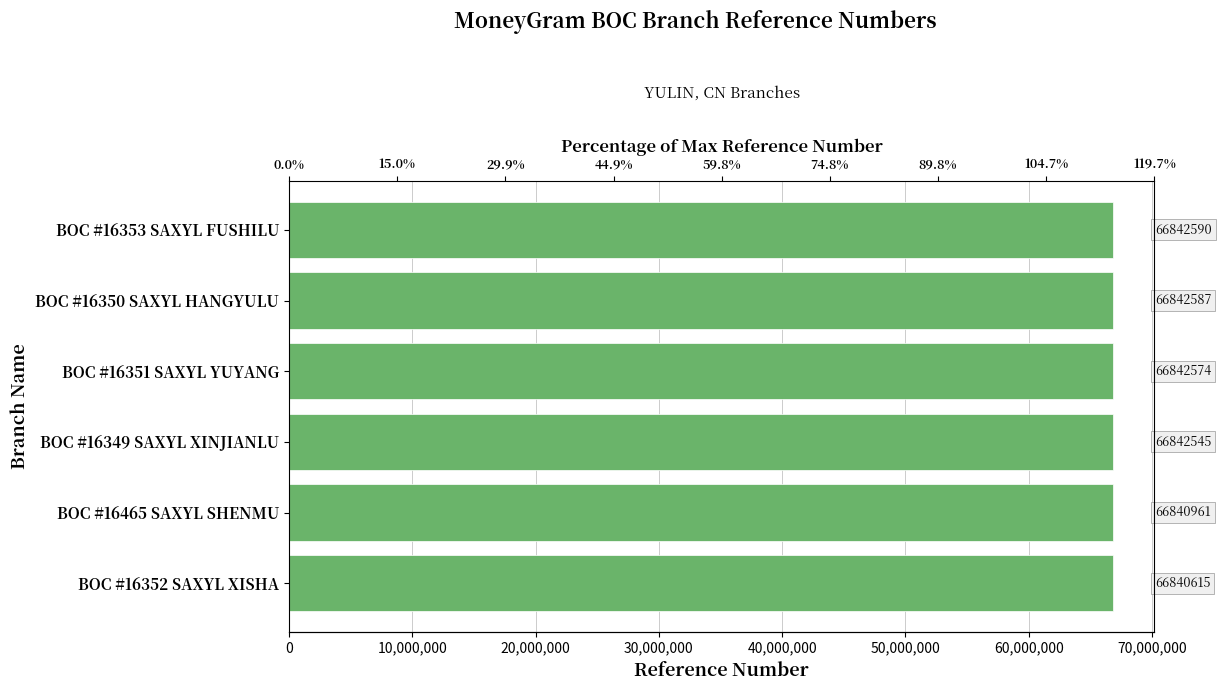

What is the minimum value shown in the chart?

66840615